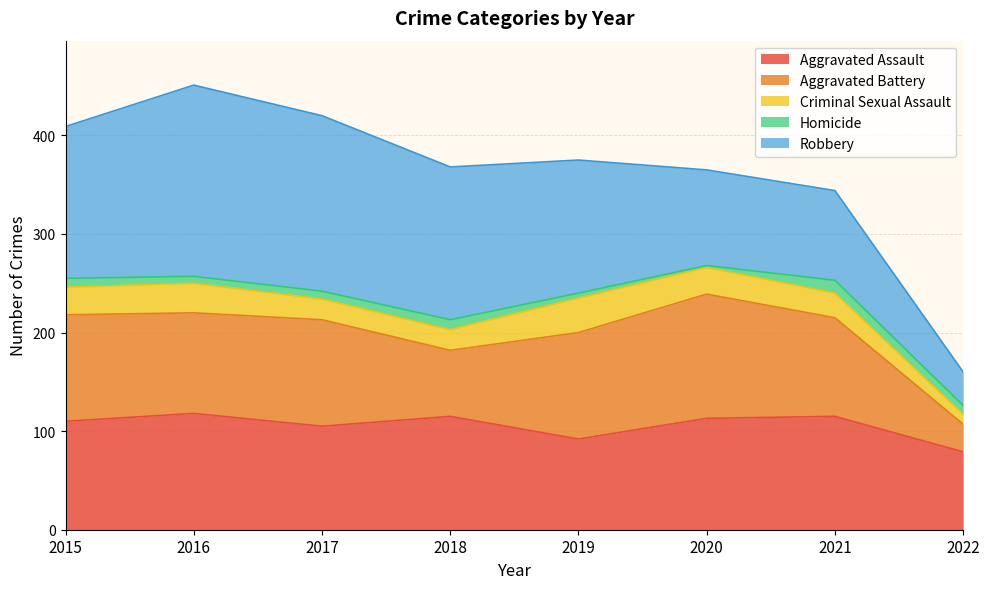

True or false: Robbery and Criminal Sexual Assault cross at least once.

False